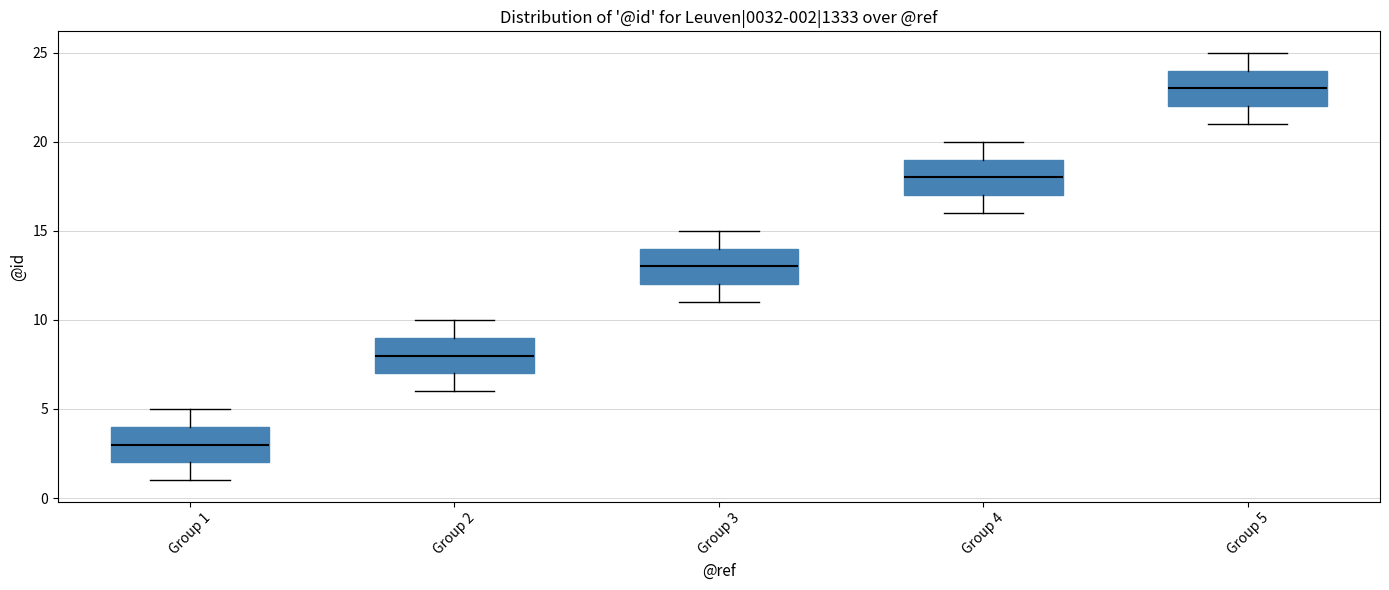

Which box has the highest median line?

Group 5